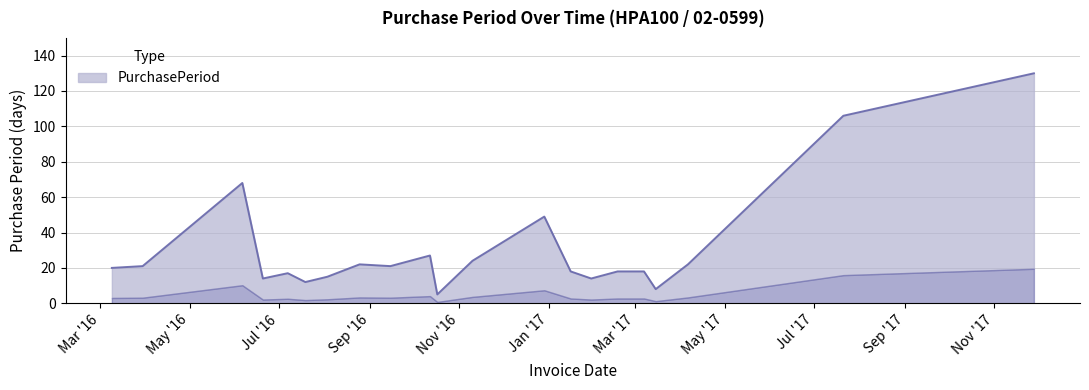

What is the value of the 17th point from the left?

18